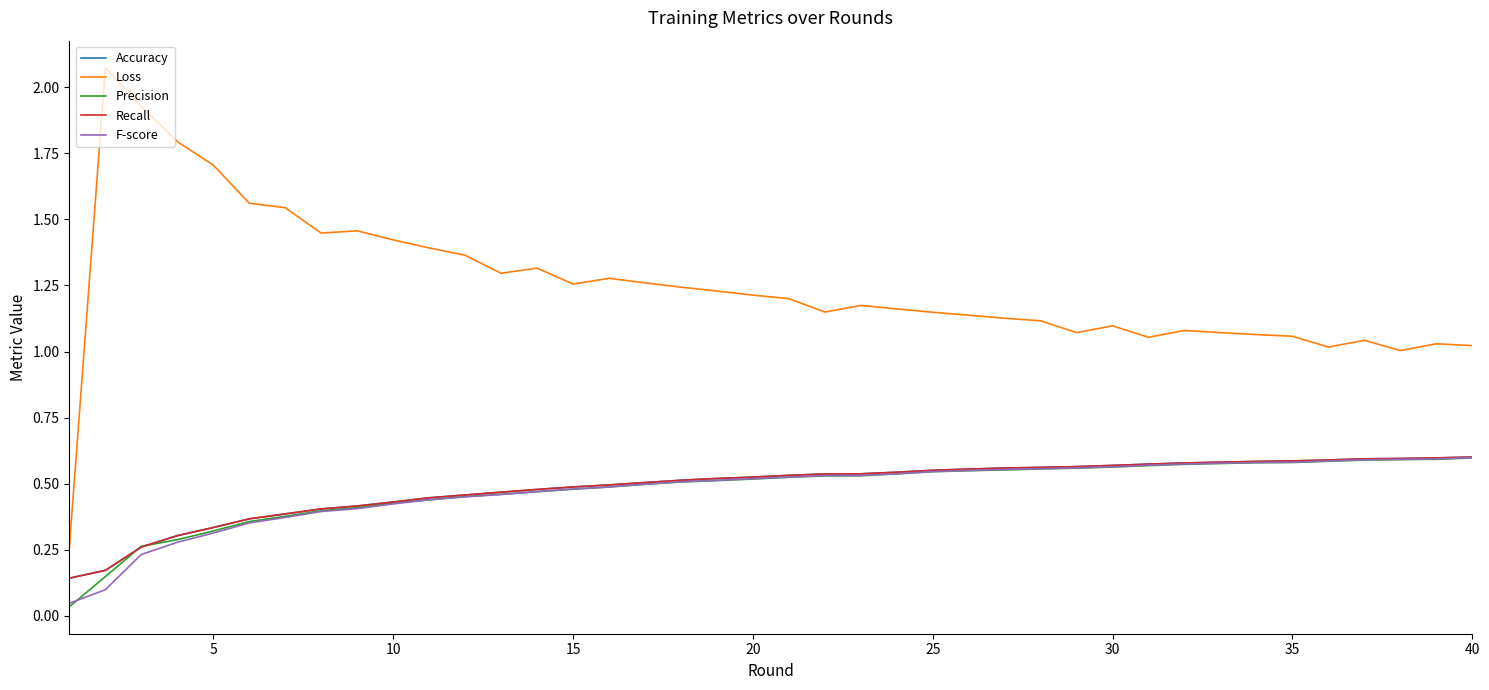

Reading right to left, what are all the values shown in this chart?

Accuracy: 0.6	0.6	0.6	0.6	0.6	0.6	0.6	0.6	0.6	0.6	0.6	0.6	0.6	0.6	0.6	0.6	0.5	0.5	0.5	0.5	0.5	0.5	0.5	0.5	0.5	0.5	0.5	0.5	0.5	0.4	0.4	0.4	0.4	0.4	0.4	0.3	0.3	0.3	0.2	0.1
Loss: 1.0	1.0	1.0	1.0	1.0	1.1	1.1	1.1	1.1	1.1	1.1	1.1	1.1	1.1	1.1	1.1	1.2	1.2	1.1	1.2	1.2	1.2	1.2	1.3	1.3	1.3	1.3	1.3	1.4	1.4	1.4	1.5	1.4	1.5	1.6	1.7	1.8	1.9	2.1	0.3
Precision: 0.6	0.6	0.6	0.6	0.6	0.6	0.6	0.6	0.6	0.6	0.6	0.6	0.6	0.6	0.5	0.5	0.5	0.5	0.5	0.5	0.5	0.5	0.5	0.5	0.5	0.5	0.5	0.5	0.5	0.4	0.4	0.4	0.4	0.4	0.4	0.3	0.3	0.3	0.1	0.0
Recall: 0.6	0.6	0.6	0.6	0.6	0.6	0.6	0.6	0.6	0.6	0.6	0.6	0.6	0.6	0.6	0.6	0.5	0.5	0.5	0.5	0.5	0.5	0.5	0.5	0.5	0.5	0.5	0.5	0.5	0.4	0.4	0.4	0.4	0.4	0.4	0.3	0.3	0.3	0.2	0.1
F-score: 0.6	0.6	0.6	0.6	0.6	0.6	0.6	0.6	0.6	0.6	0.6	0.6	0.6	0.6	0.6	0.5	0.5	0.5	0.5	0.5	0.5	0.5	0.5	0.5	0.5	0.5	0.5	0.5	0.5	0.4	0.4	0.4	0.4	0.4	0.4	0.3	0.3	0.2	0.1	0.0